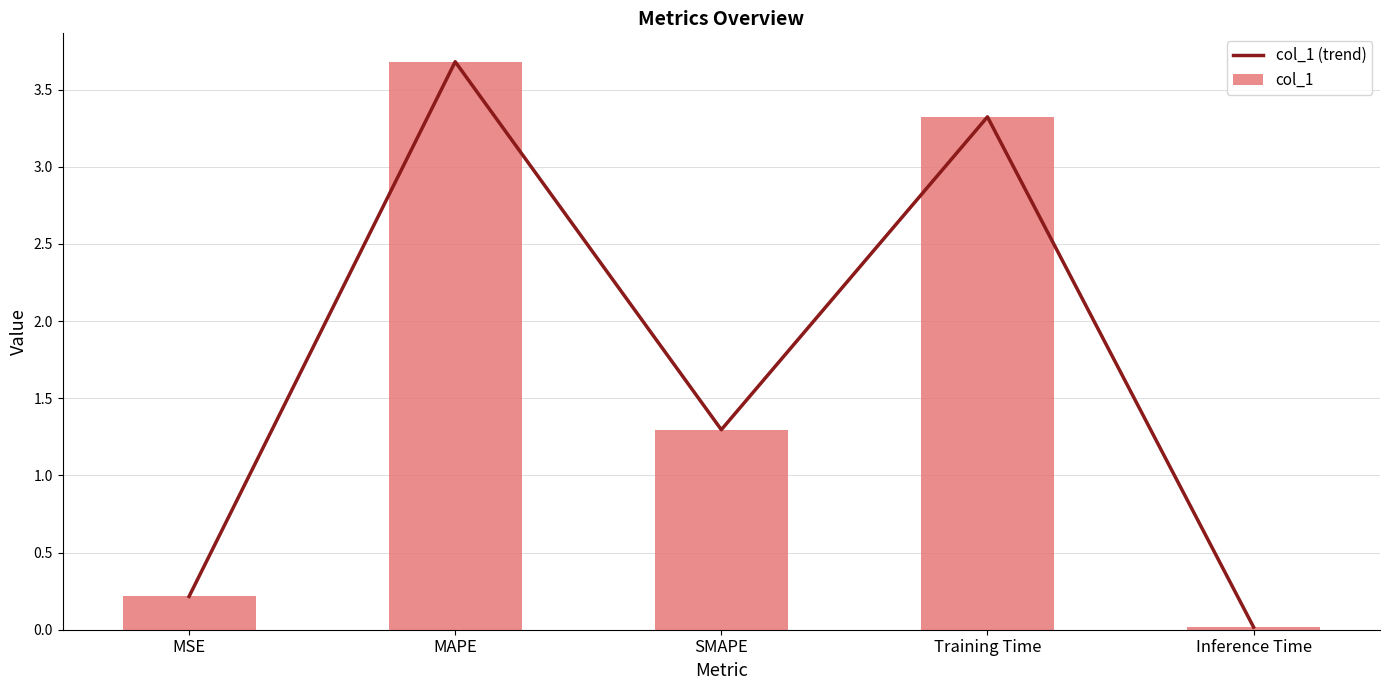

Which category has the lowest value in the col_1 series?

Inference Time